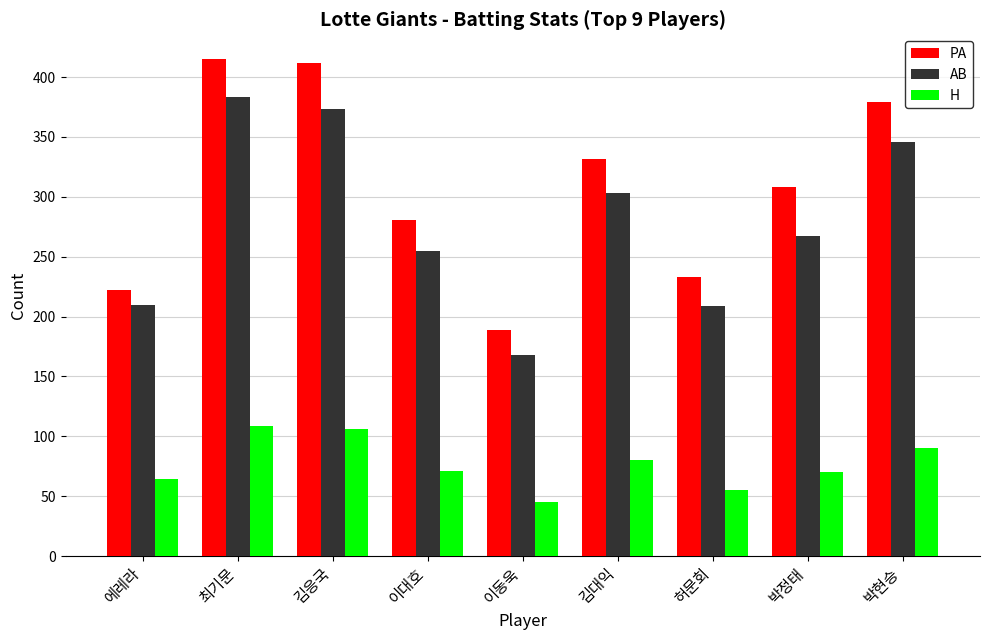

What is the highest value of the AB series?

383